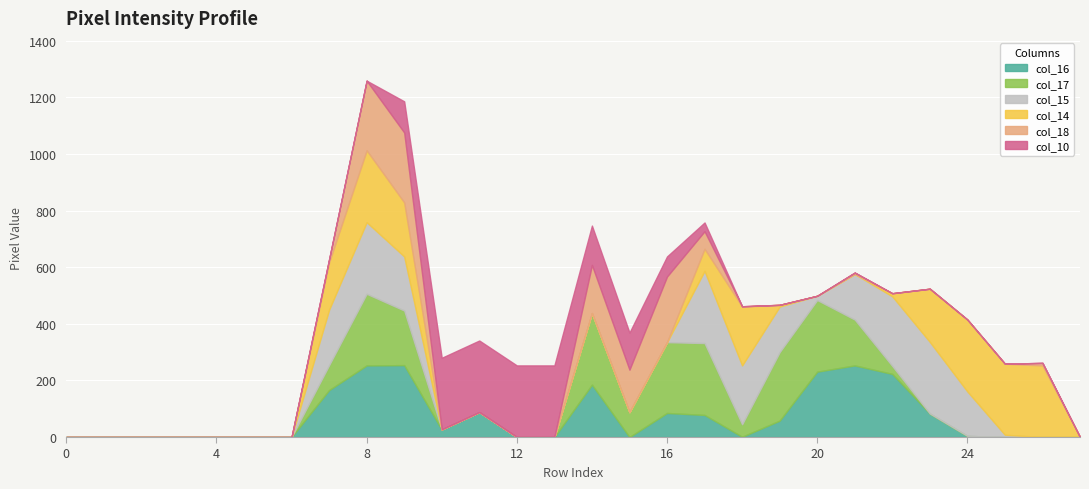

Does the chart display data point markers on the line(s)?

No